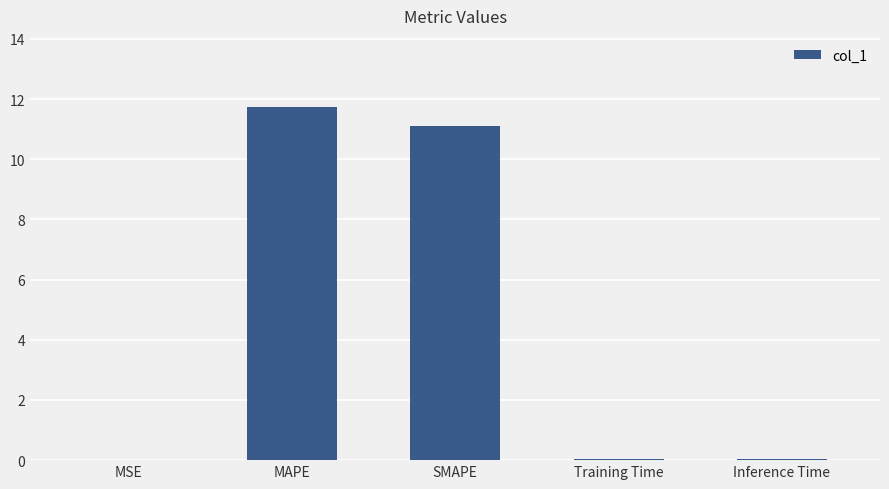

The value at SMAPE is 5.9. True or false?

False